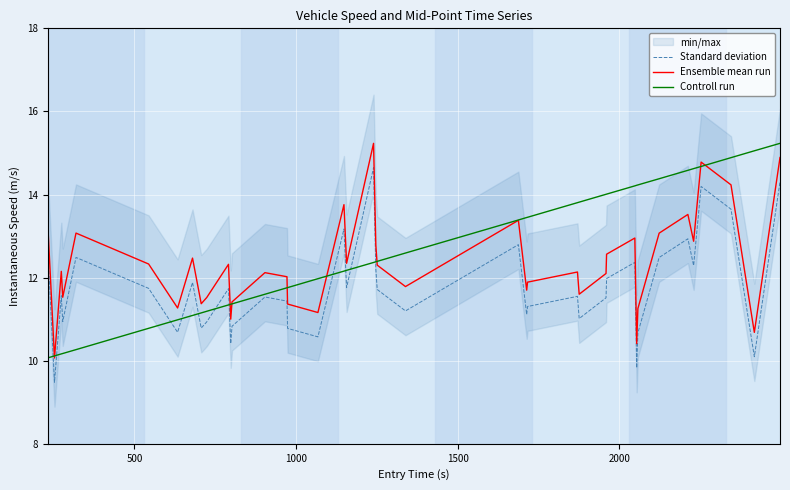

True or false: Standard deviation and Ensemble mean run intersect in this chart.

False